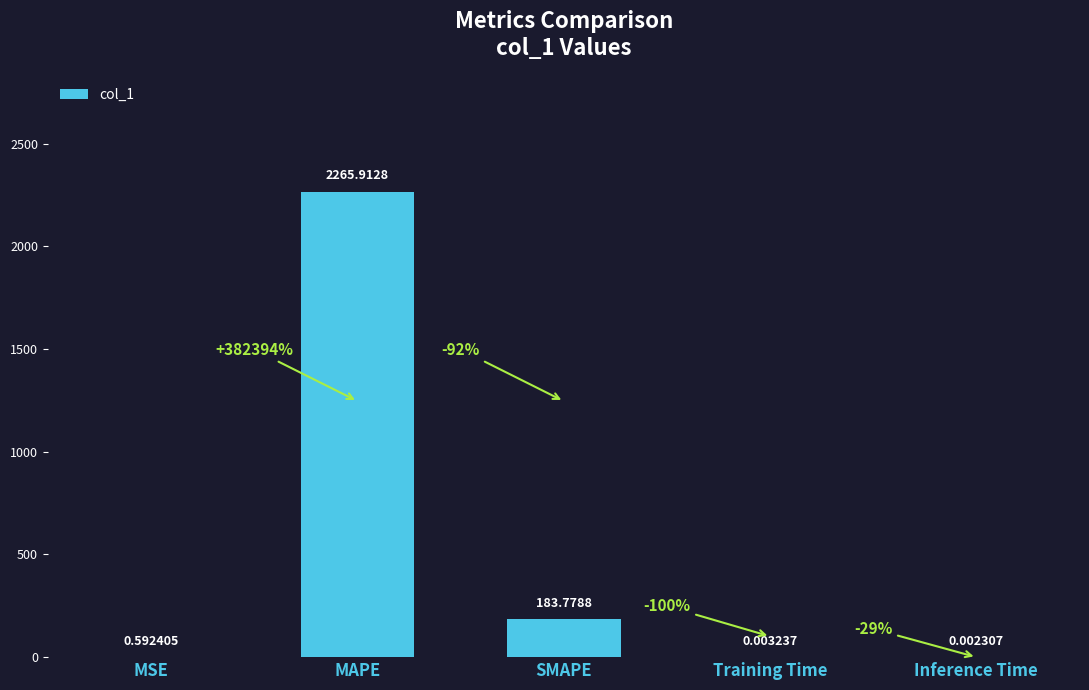

Where is the data nearest to the value 1132?

SMAPE